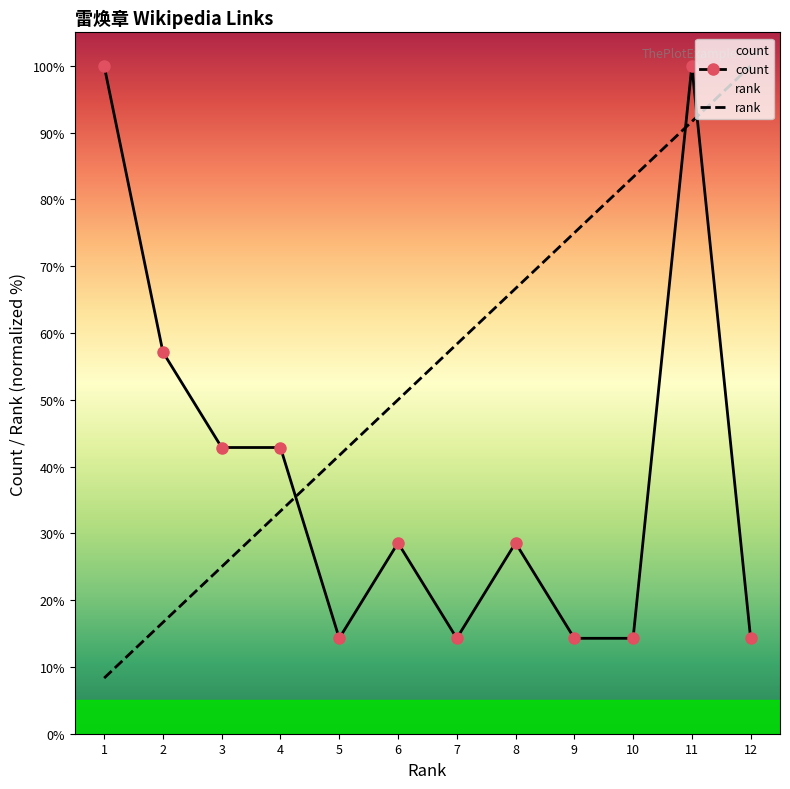

Rank the series by their maximum value, from highest to lowest.

rank, count